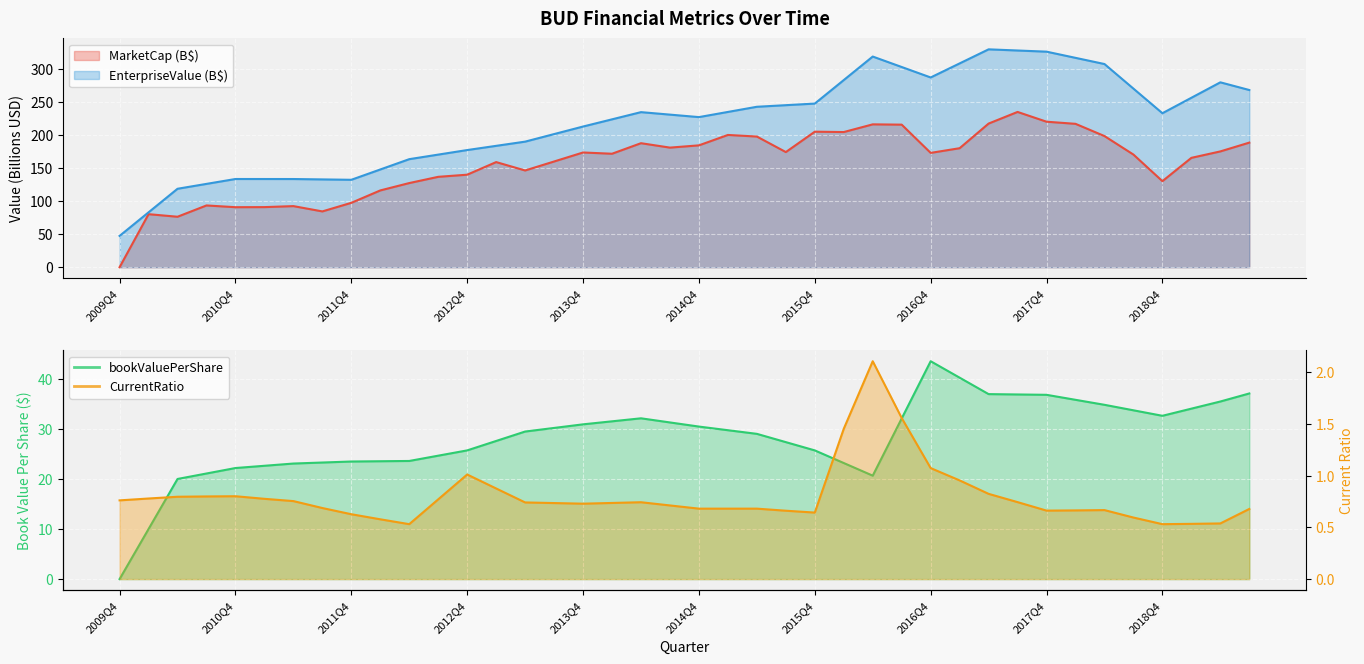

Is the value of EnterpriseValue at 2019Q1 greater than the value of bookValuePerShare at 2010Q1?

Yes